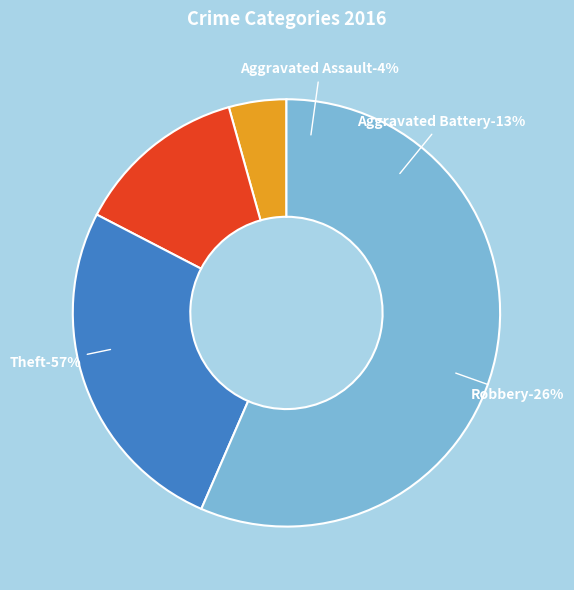

How many segments does this pie chart have?

4